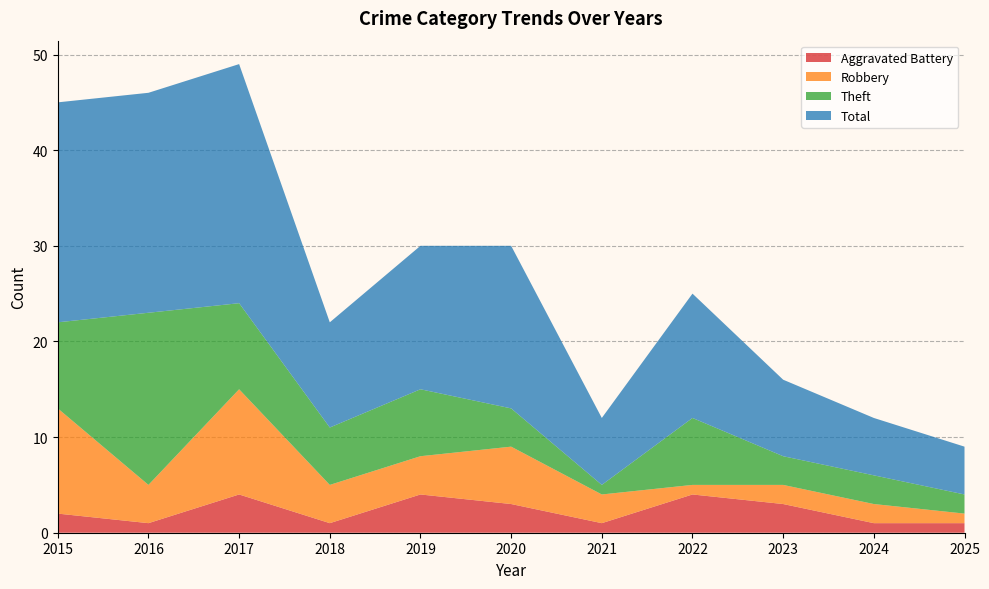

Reading left to right, list all the values displayed in this chart.

Aggravated Battery: 2	1	4	1	4	3	1	4	3	1	1
Robbery: 11	4	11	4	4	6	3	1	2	2	1
Theft: 9	18	9	6	7	4	1	7	3	3	2
Total: 23	23	25	11	15	17	7	13	8	6	5